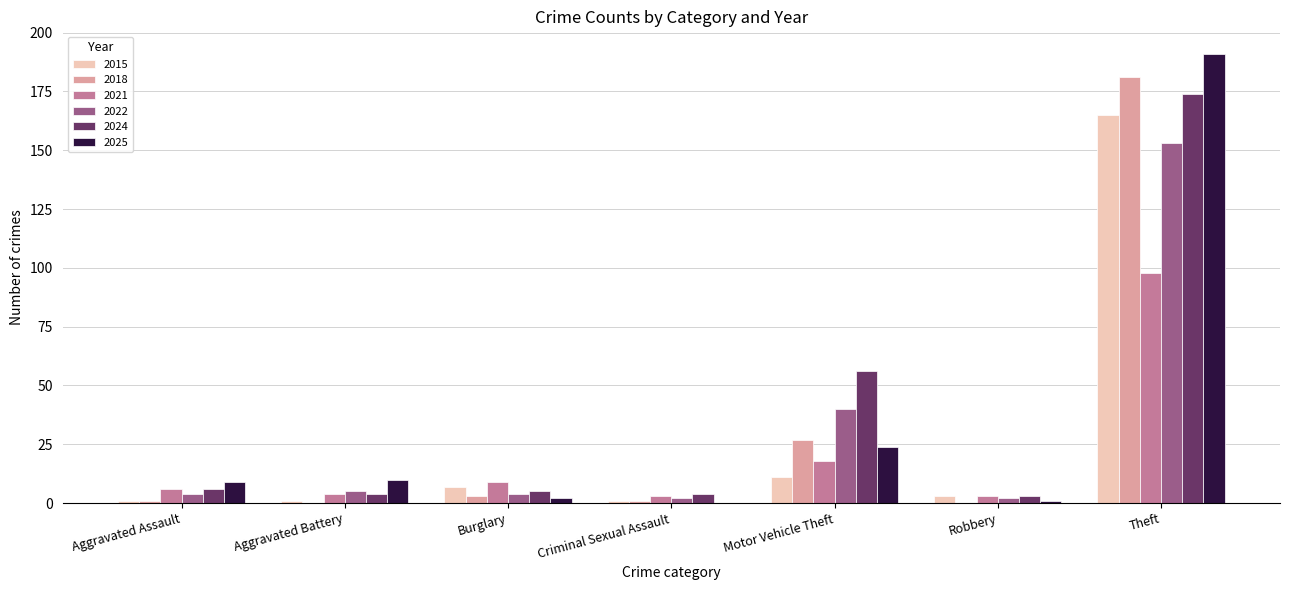

True or false: 2022 has a value of 53 at Motor Vehicle Theft.

False